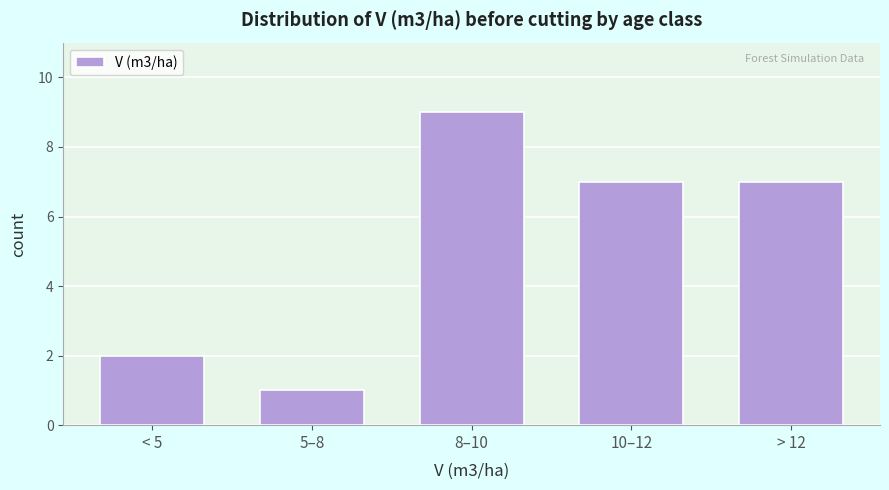

Reading left to right, list all the values displayed in this chart.

< 5=2	5–8=1	8–10=9	10–12=7	> 12=7